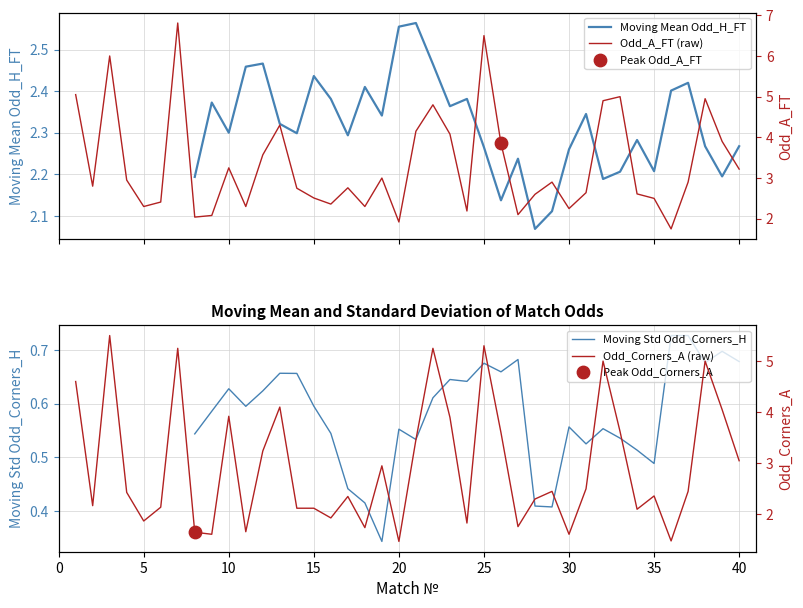

Which series reaches the maximum Y coordinate?

Odd_A_FT (raw)